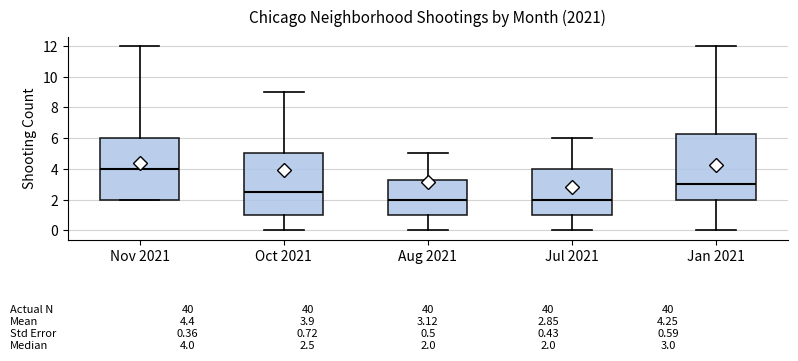

Which box has the highest median line?

Nov 2021